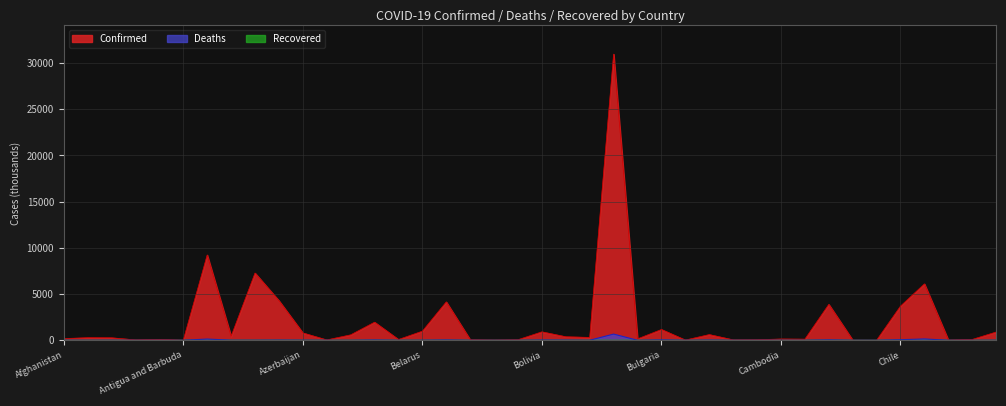

Where is the first local maximum for Deaths?

Algeria